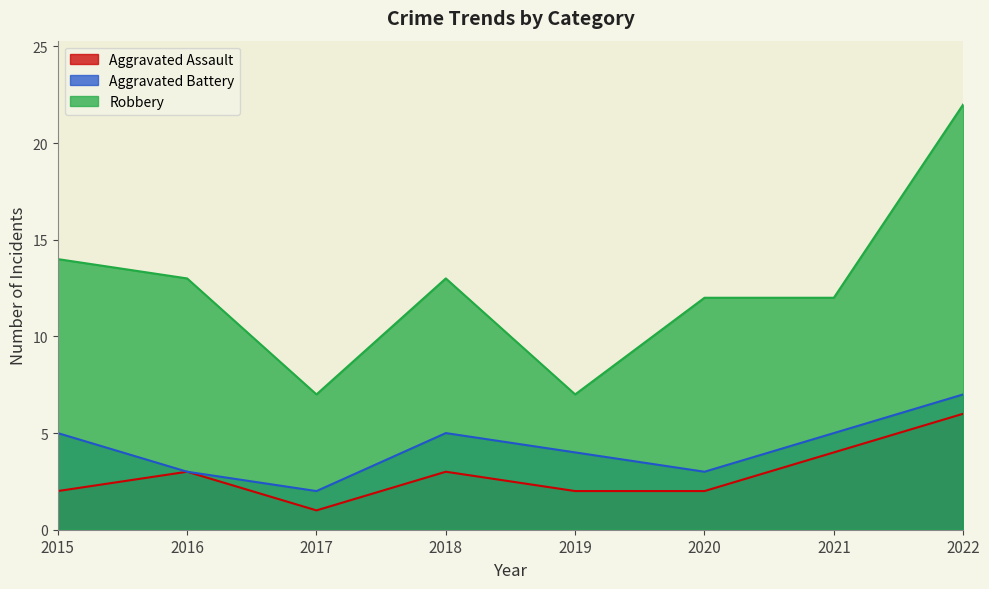

What is the difference between the Aggravated Battery values at 2016 and 2022?

4